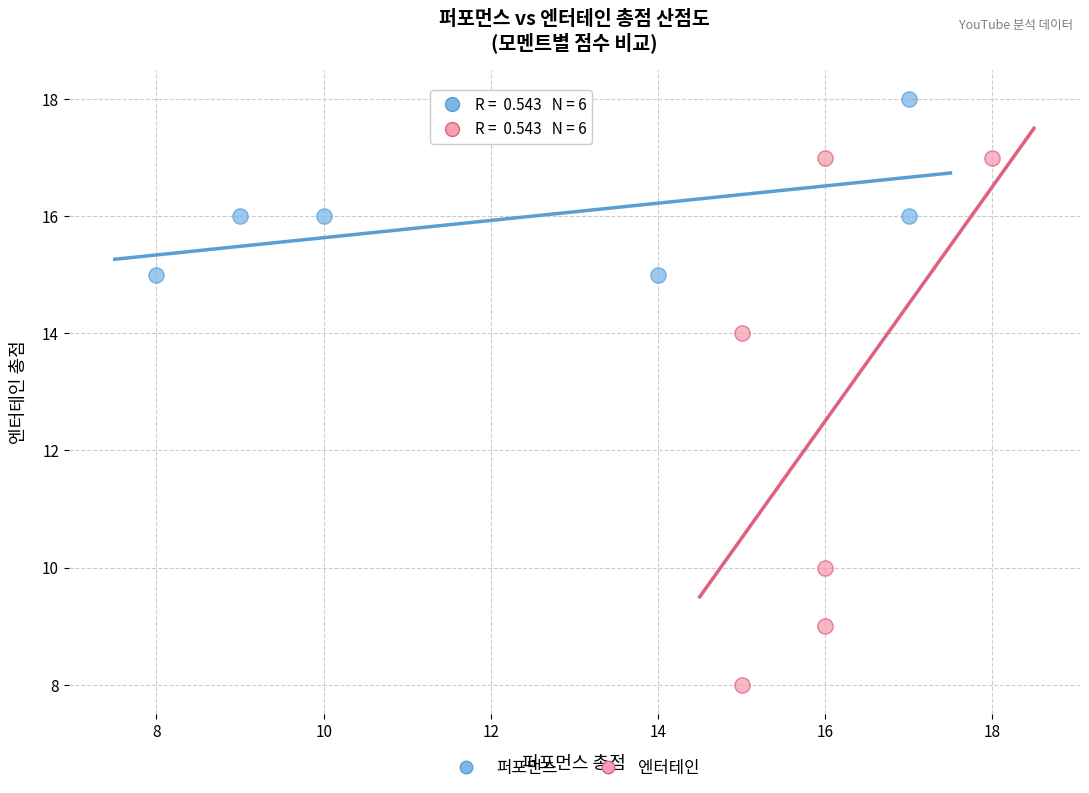

Which series contains the highest Y value?

퍼포먼스